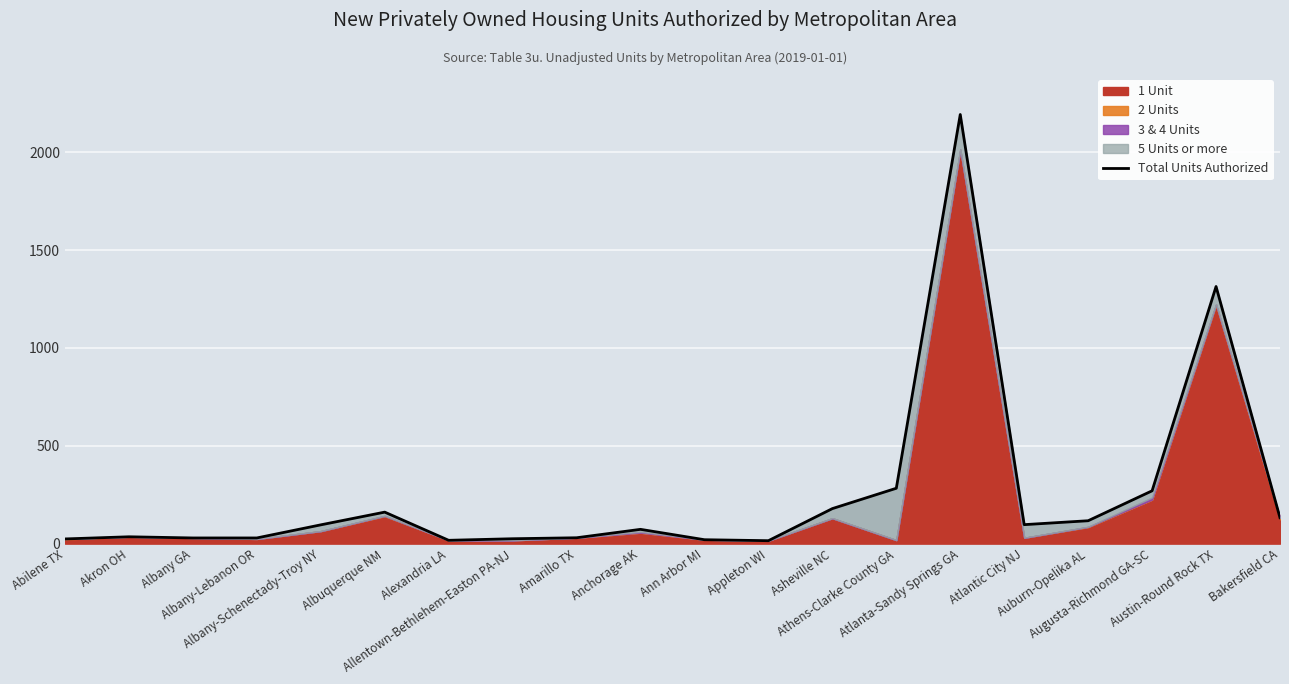

Read the value at Augusta-Richmond GA-SC, to the nearest 100.

300